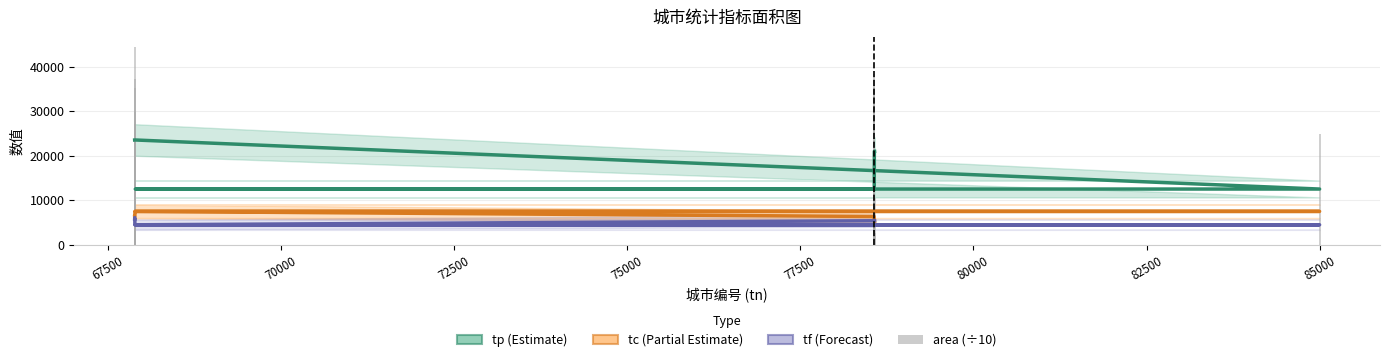

Between 85000 and 82500, which is larger?

82500